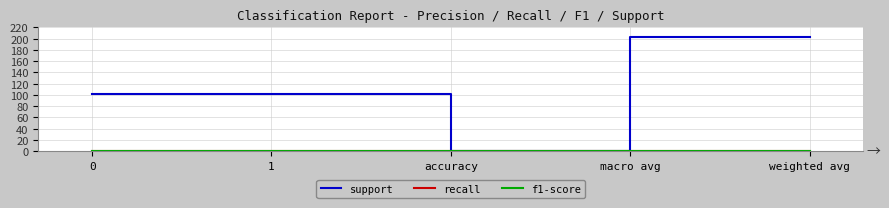

Is this an area chart (filled region under the line)?

No